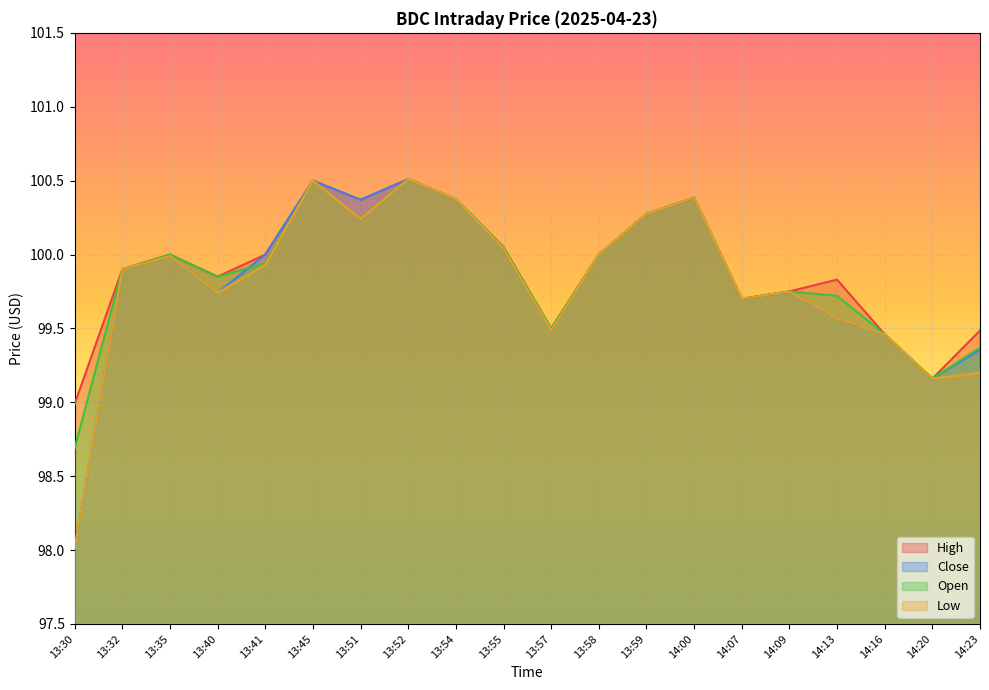

True or false: Close and High cross at least once.

False